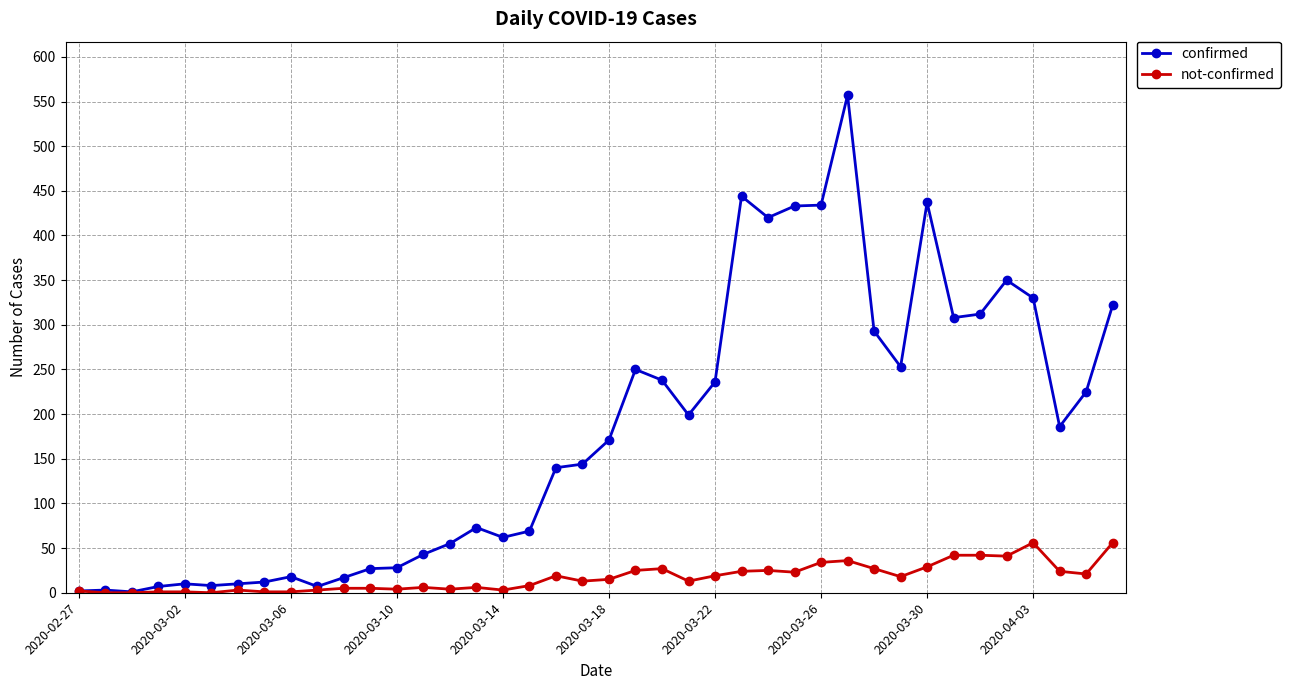

Which series has the largest range (max minus min)?

confirmed